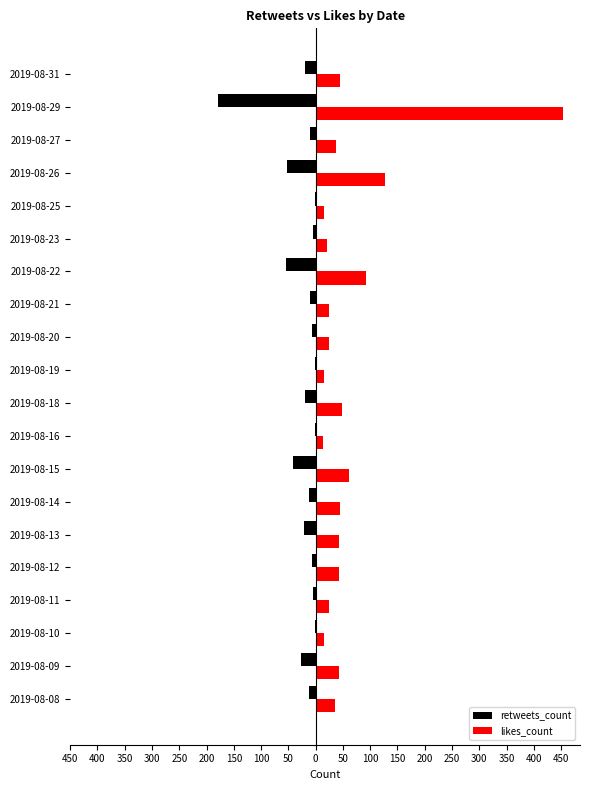

What are all the series names shown in the legend?

retweets_count, likes_count